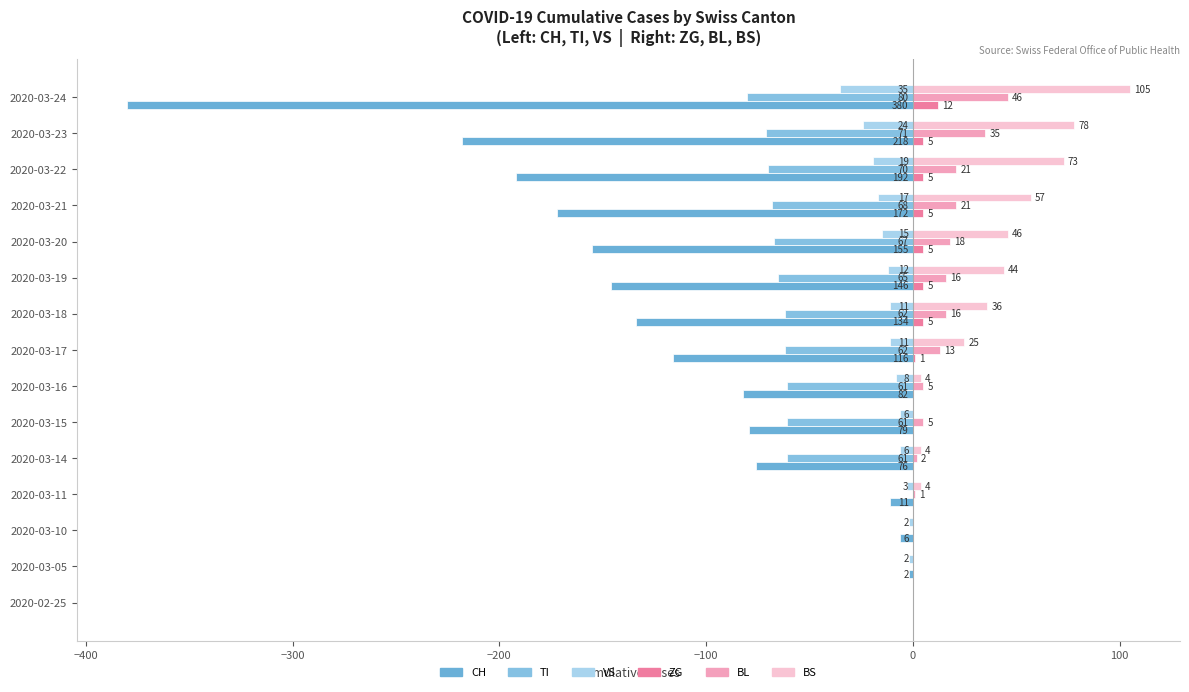

How many series are shown in this chart?

6